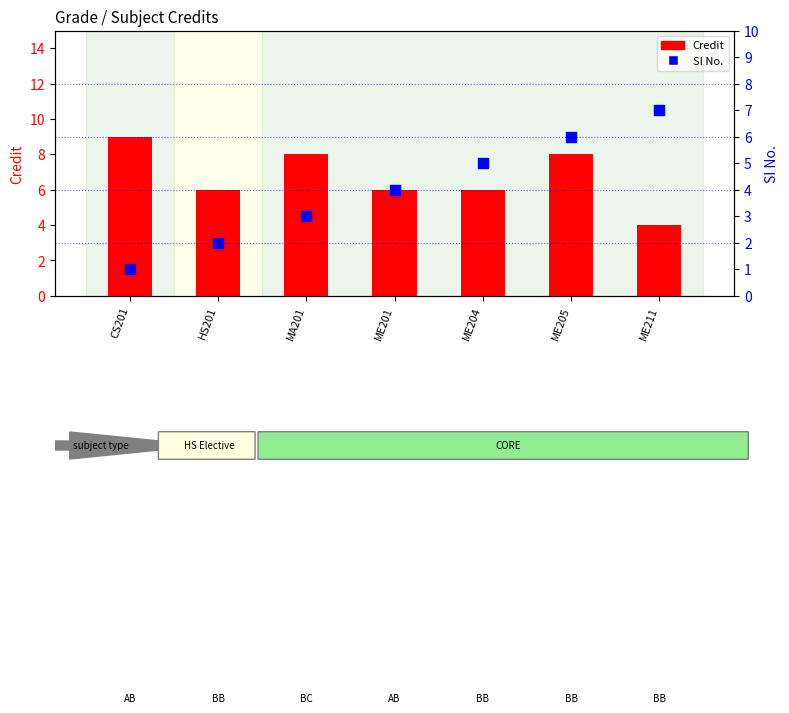

At which category is the sum across all series the highest?

ME205